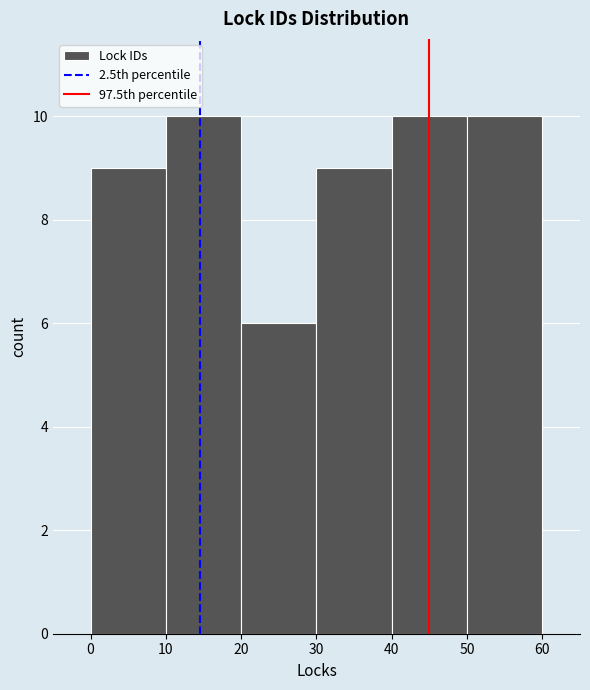

Reading left to right, transcribe this chart: for each bar, give the range it covers on the x-axis and its height. The values are not printed on the chart, so give them approximately, as read against the axis.

0 to 10: 9
10 to 20: 10
20 to 30: 6
30 to 40: 9
40 to 50: 10
50 to 60: 10